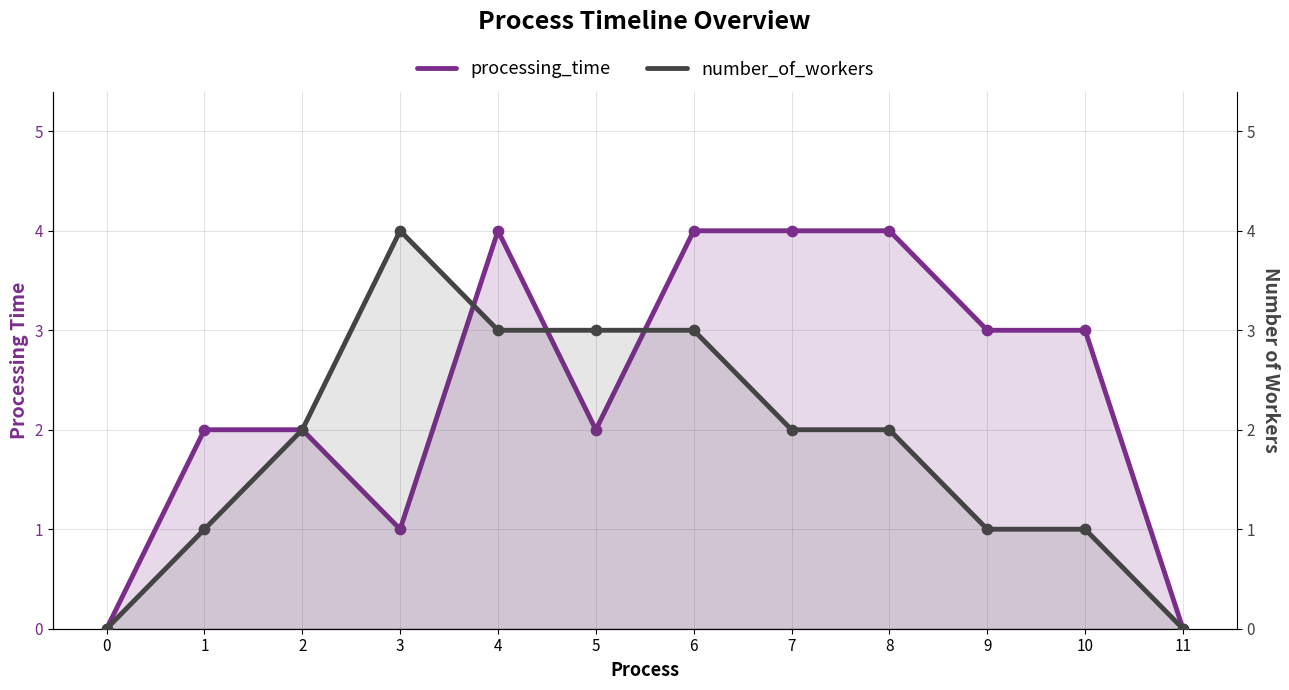

At how many categories does at least one series exceed 2?

8